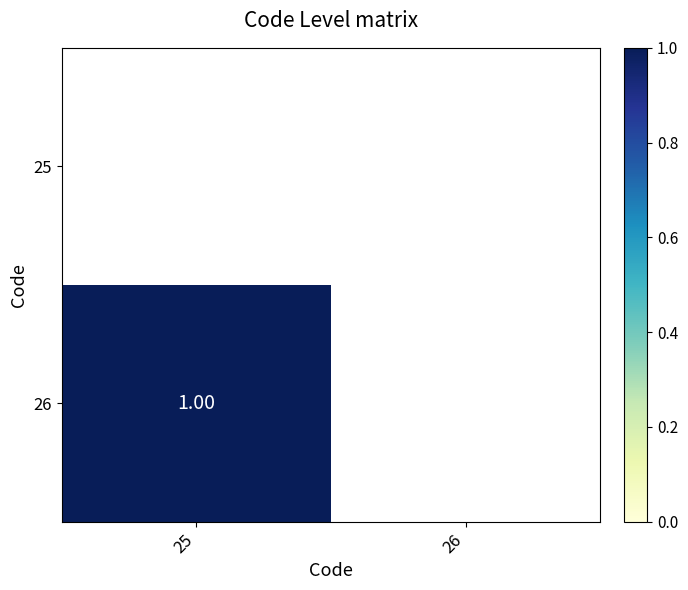

List the series in order of their peak value, highest first.

25, 26